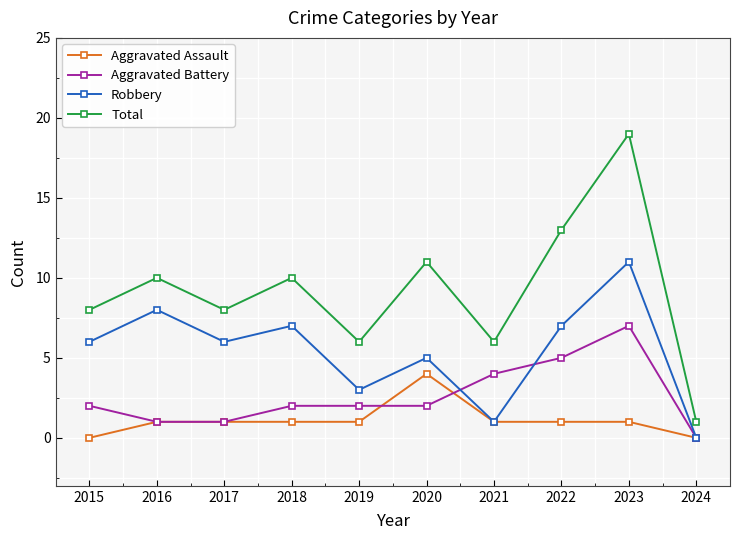

At 2023, list the series in order from smallest to largest.

Aggravated Assault, Aggravated Battery, Robbery, Total